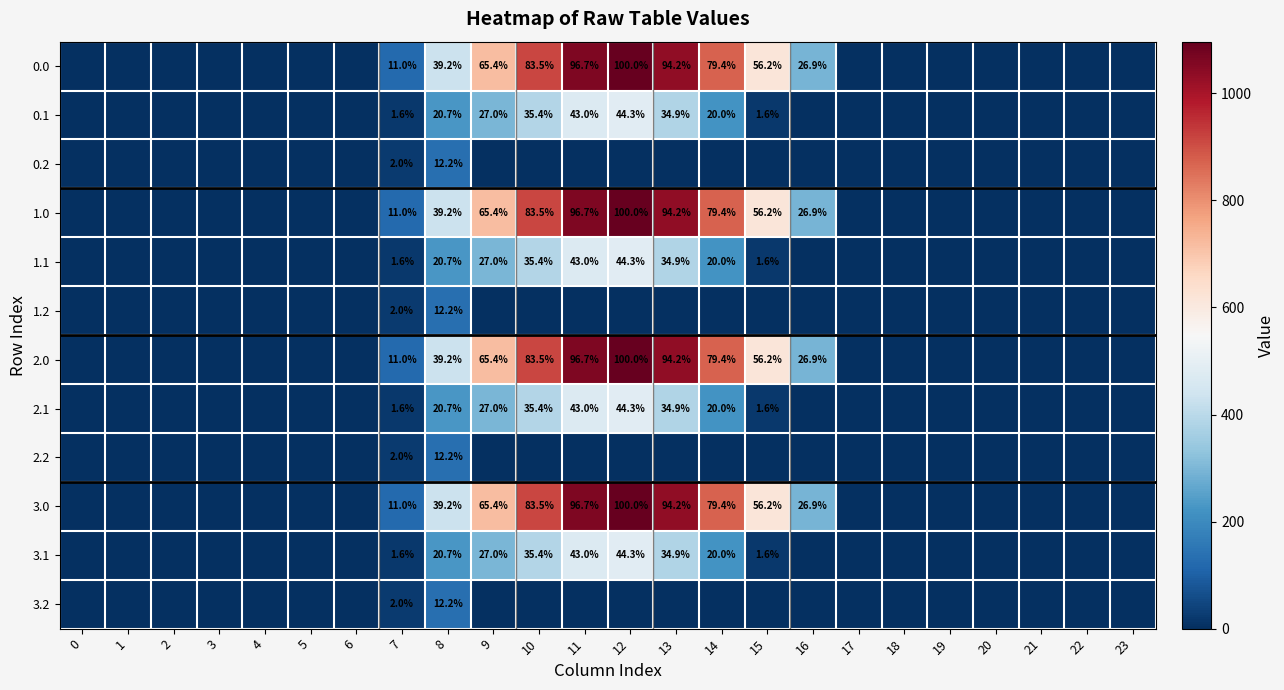

The value of 0.0 at 16 is 40.1. True or false?

False